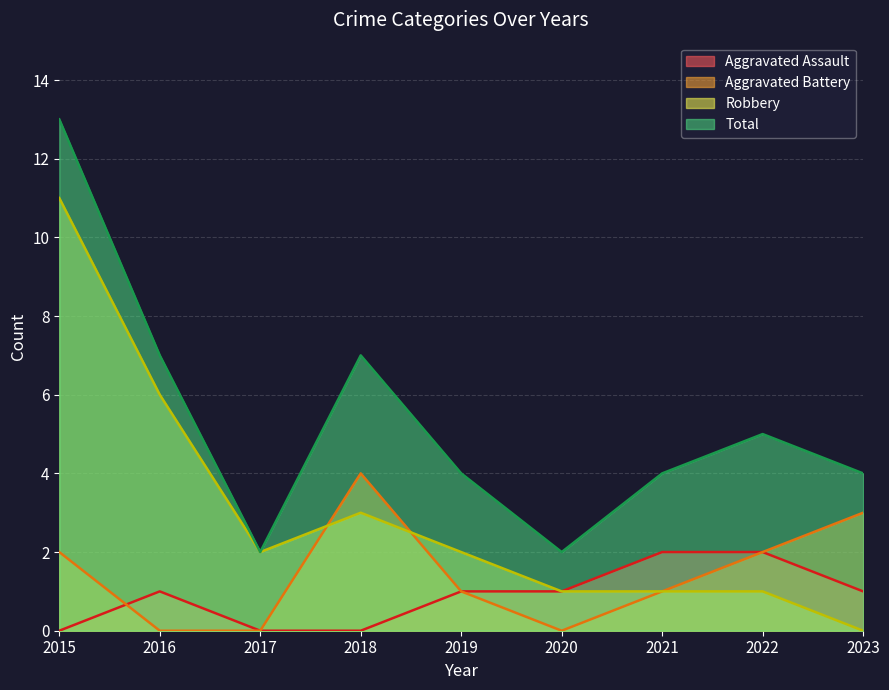

What is the average value of the Total series?

5